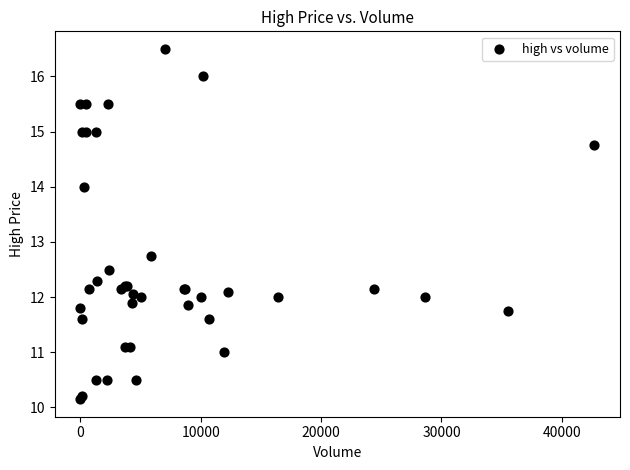

What Y value in the scatter plot is closest to 13?

12.8